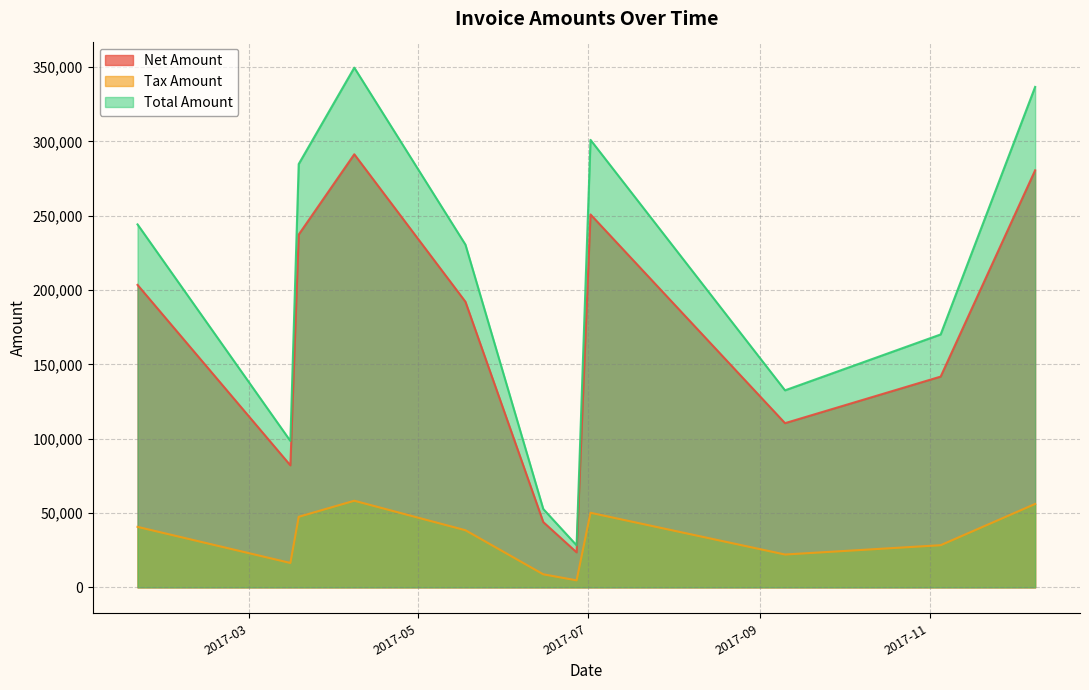

Where is Net Amount nearest to the value 157427?

2017-11-05